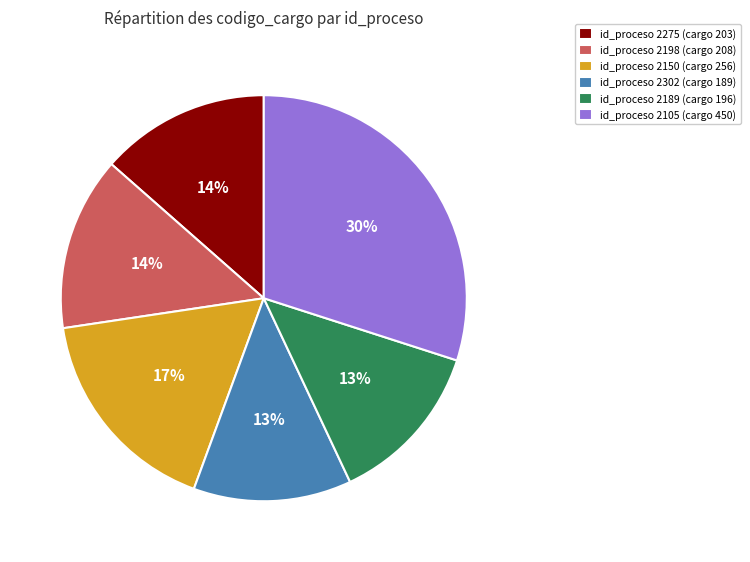

Combined, do id_proceso 2150 (cargo 256) and id_proceso 2198 (cargo 208) account for over 50%?

No